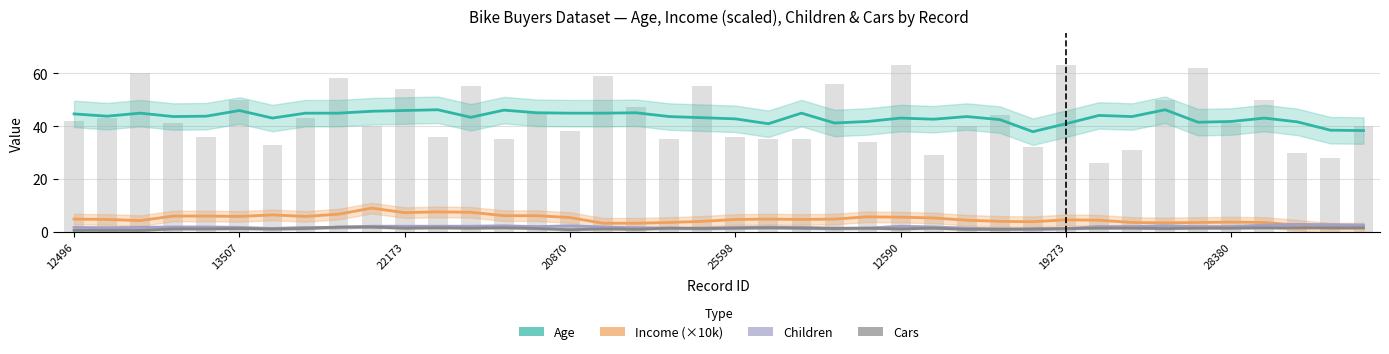

Reading right to left, list all the values displayed in this chart.

Age: 38.3	38.4	41.6	43.0	41.7	41.4	46.1	43.6	44.0	40.9	37.9	42.4	43.6	42.6	43.0	41.7	41.1	44.9	40.9	42.7	43.1	43.6	45.0	44.9	44.9	45.0	46.0	43.3	46.1	45.9	45.6	44.9	44.9	43.0	45.9	43.7	43.6	44.9	43.7	44.6
Income (×10k): 1.4	1.4	2.6	3.6	3.7	3.6	3.4	3.6	4.4	4.6	3.9	4.0	4.4	5.3	5.6	5.7	4.9	4.7	4.9	4.7	4.0	3.6	3.3	3.3	5.4	6.1	6.1	7.4	7.6	7.3	9.0	6.7	5.9	6.4	5.9	6.0	6.0	4.3	4.7	4.9
Children: 2.6	2.7	2.9	2.6	2.0	2.0	2.3	2.0	2.0	1.3	1.0	1.1	1.4	1.9	2.1	1.4	1.4	1.7	1.9	1.7	1.4	1.4	1.6	1.9	2.3	2.0	2.3	2.1	2.1	2.1	2.1	1.7	1.7	1.3	1.7	1.9	1.9	1.7	1.6	1.7
Cars: 1.6	1.6	1.6	1.6	1.4	1.4	1.3	1.4	1.4	1.3	1.1	1.0	1.0	1.4	1.1	1.4	1.3	1.4	1.6	1.4	1.3	1.4	1.0	1.1	0.9	1.3	1.6	1.4	1.6	1.4	1.9	1.9	1.3	1.1	1.3	1.1	1.1	0.6	0.6	0.6